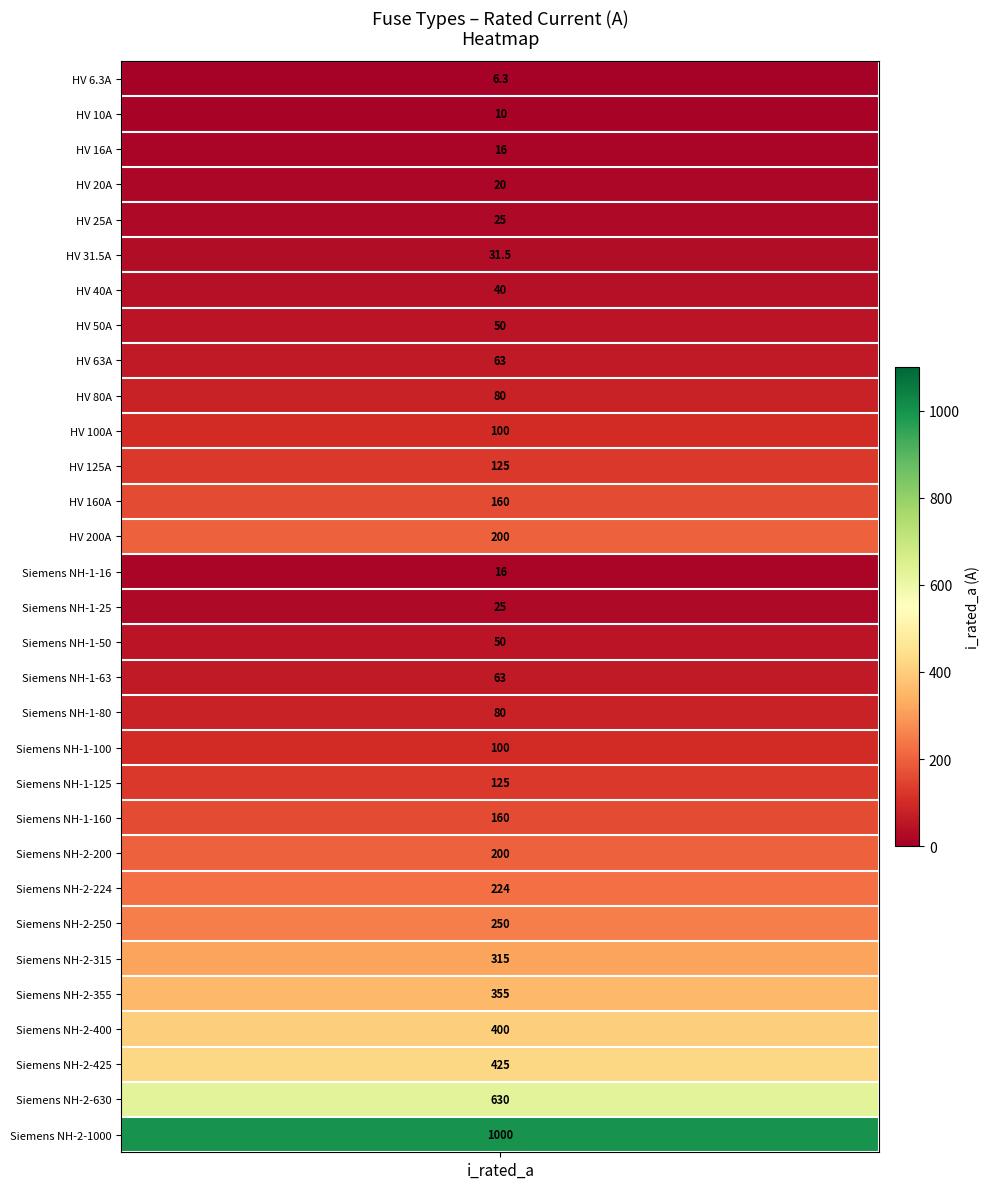

What is the approximate value at 1?

10.0